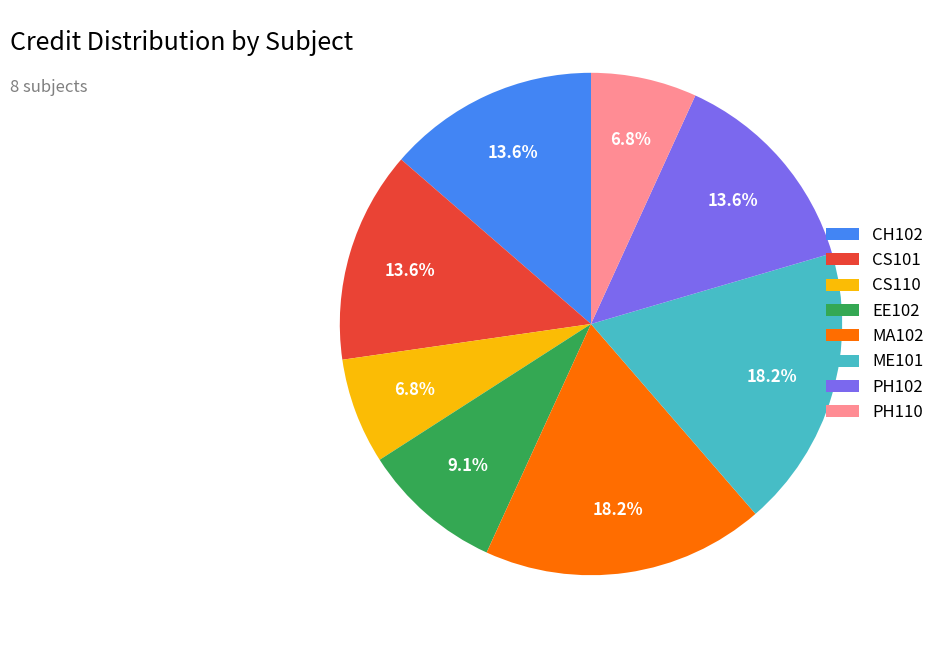

To the nearest percent, what percentage of the pie is MA102?

18%